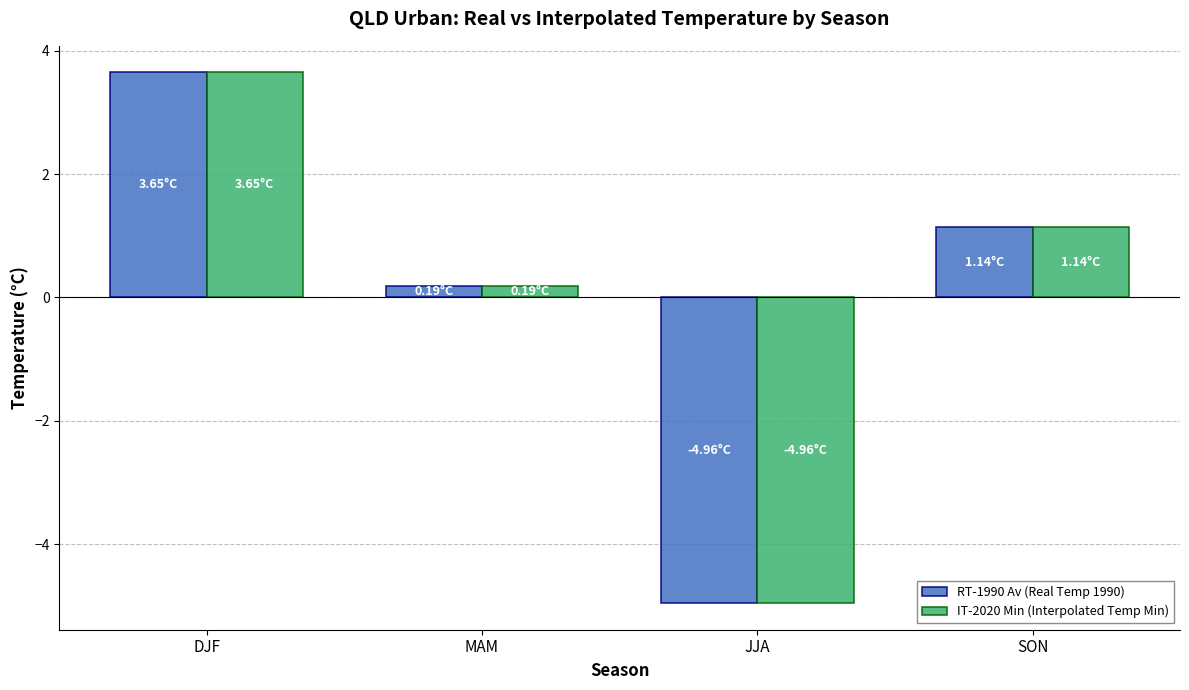

Reading left to right, extract all data points from this chart.

RT-1990 Av (Real Temp 1990): 3.7	0.2	-5.0	1.1
IT-2020 Min (Interpolated Temp Min): 3.7	0.2	-5.0	1.1